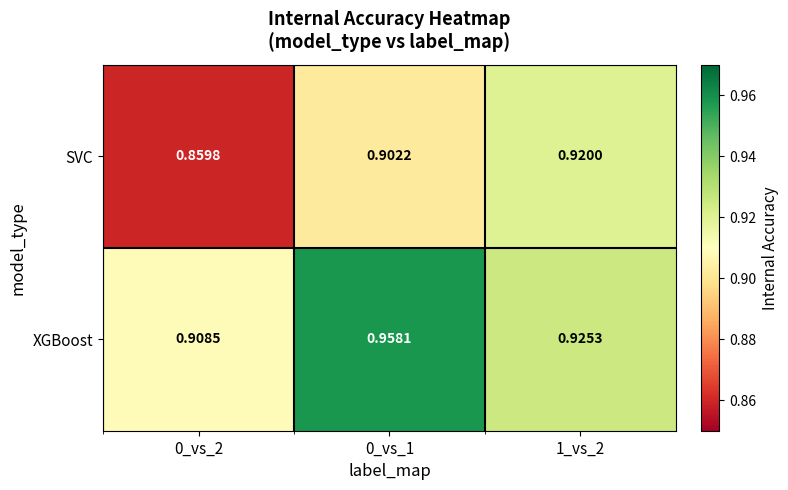

Rank the series by their maximum value, from lowest to highest.

SVC, XGBoost